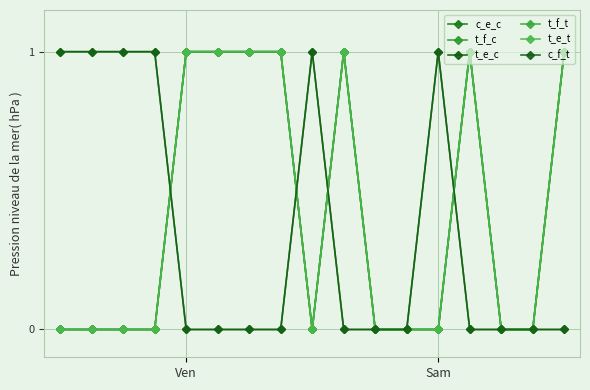

At how many categories does at least one series exceed 0?

13